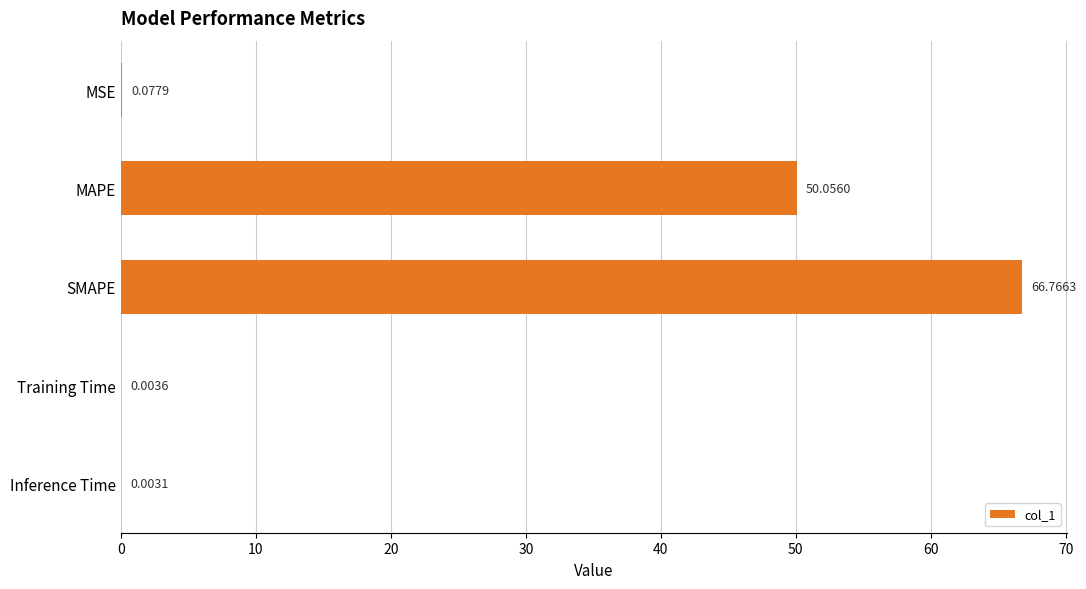

What is the change in value from MSE to SMAPE?

+66.7